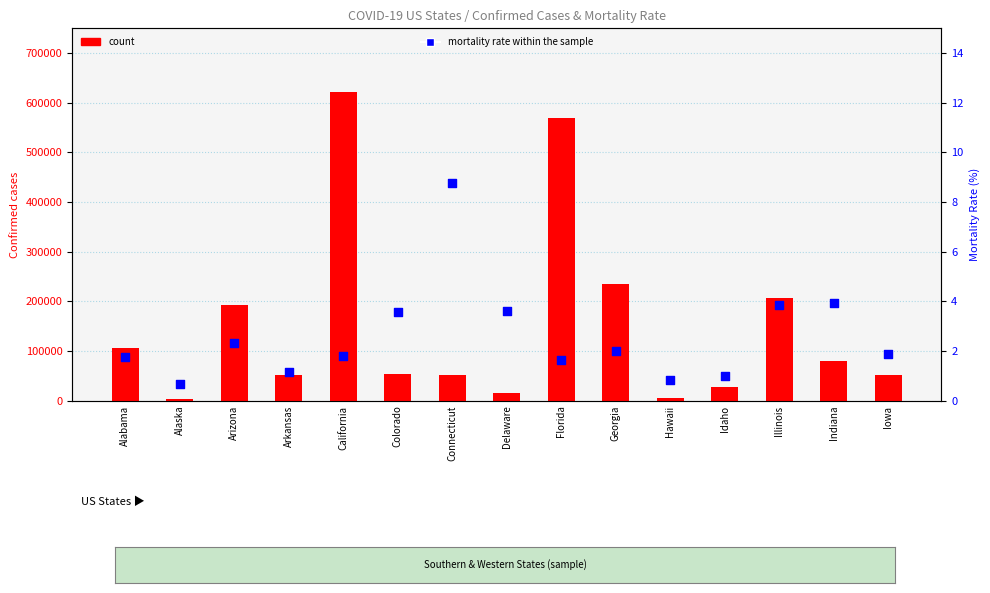

At which category is the sum across all series the highest?

California